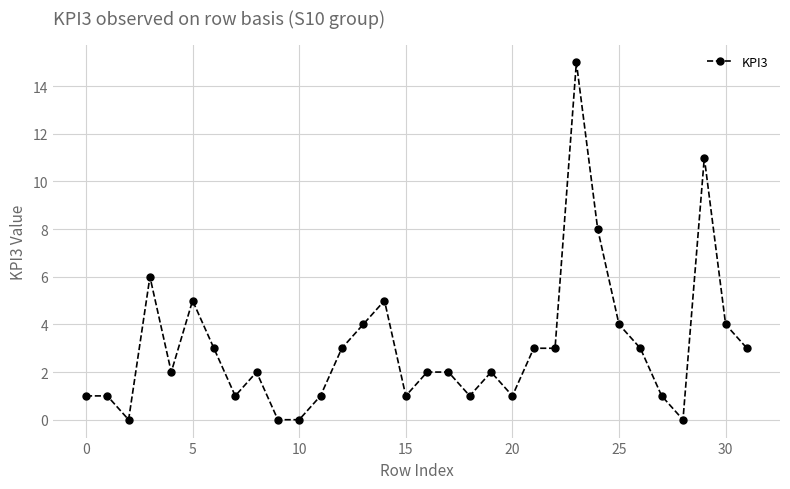

How many lines are shown in the chart?

1